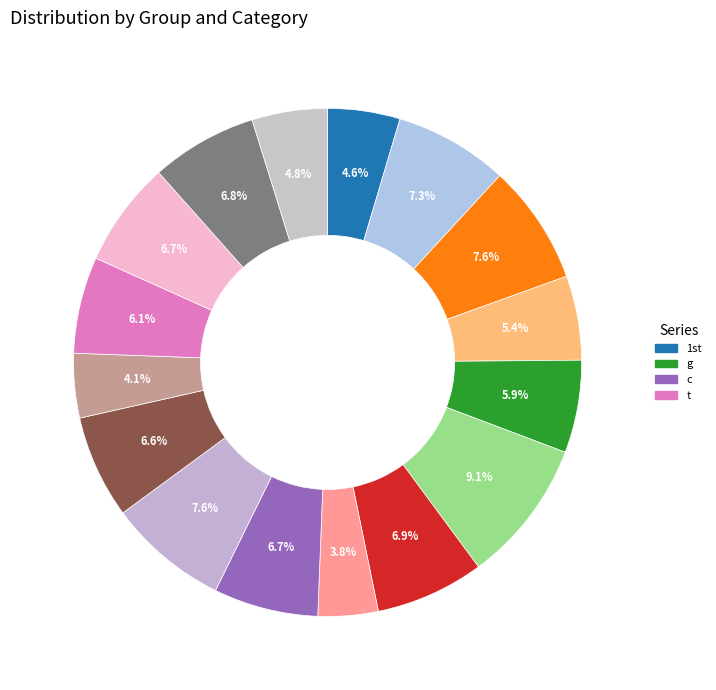

How many slices are in this pie chart?

16